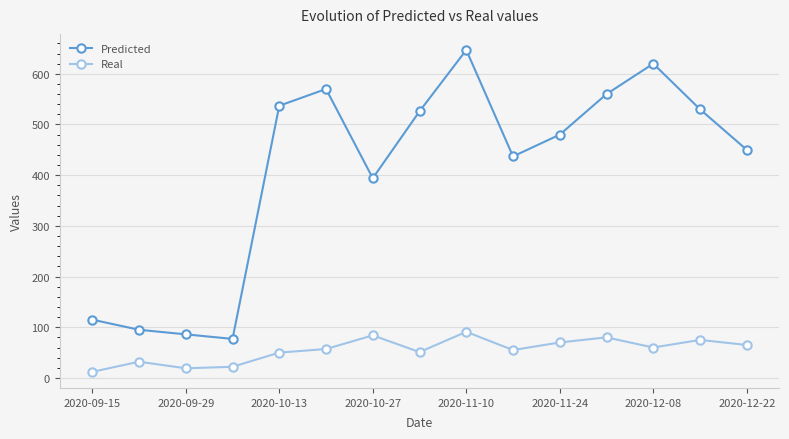

What are all the series names shown in the legend?

Predicted, Real